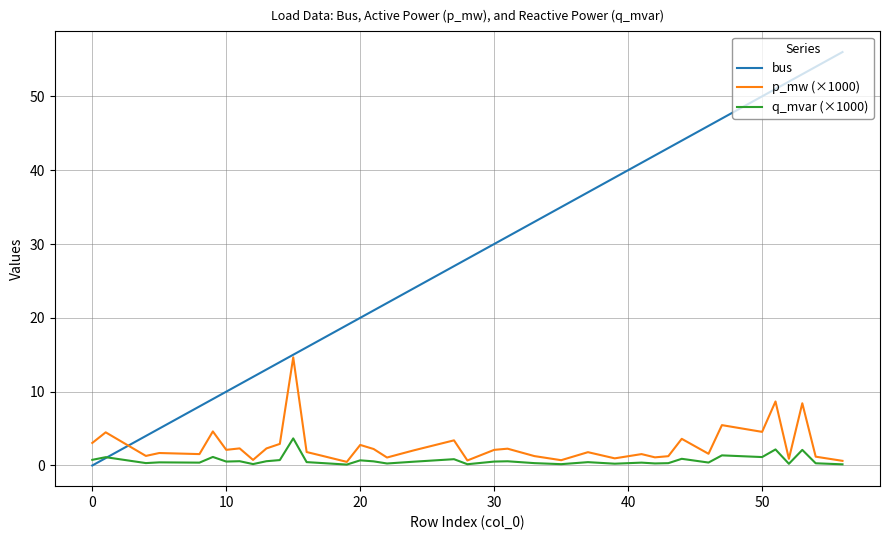

Which series has the widest spread of values?

bus